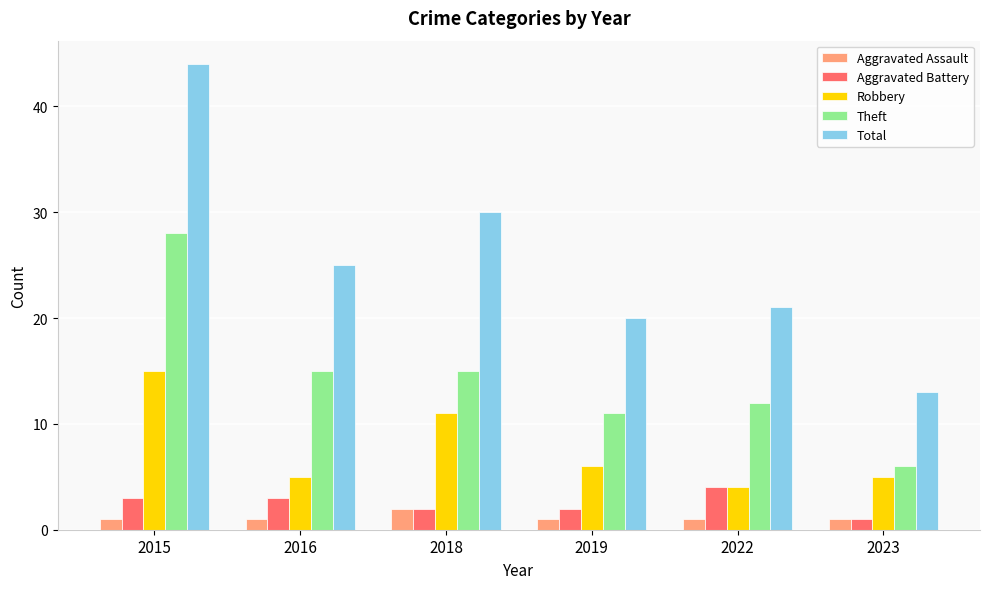

Reading left to right, transcribe all the data shown in this chart.

Aggravated Assault: 2015=1	2016=1	2018=2	2019=1	2022=1	2023=1
Aggravated Battery: 2015=3	2016=3	2018=2	2019=2	2022=4	2023=1
Robbery: 2015=15	2016=5	2018=11	2019=6	2022=4	2023=5
Theft: 2015=28	2016=15	2018=15	2019=11	2022=12	2023=6
Total: 2015=44	2016=25	2018=30	2019=20	2022=21	2023=13